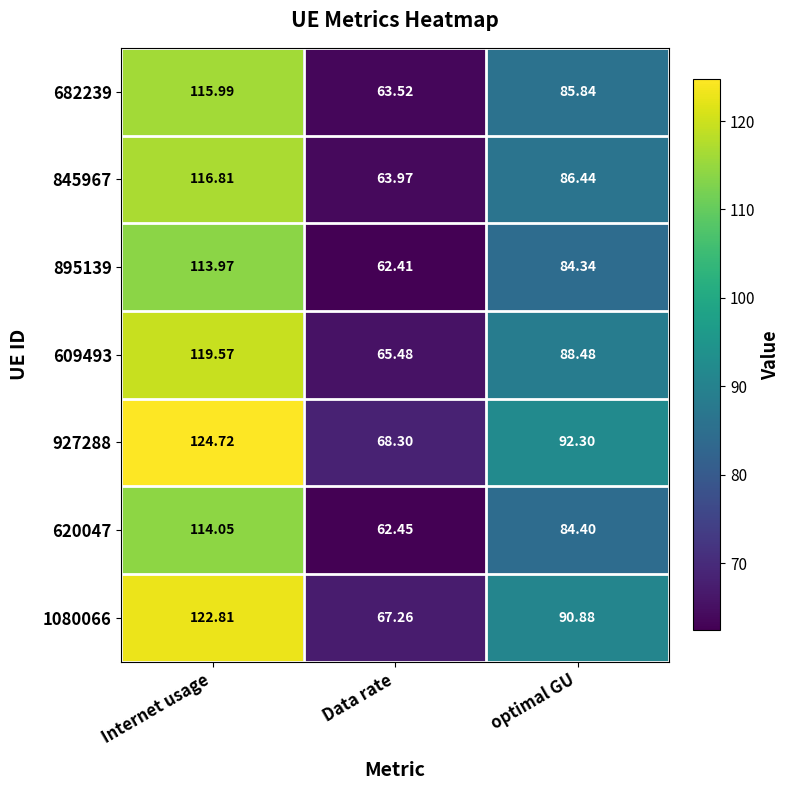

At which category does the chart reach its peak across all series?

Internet usage